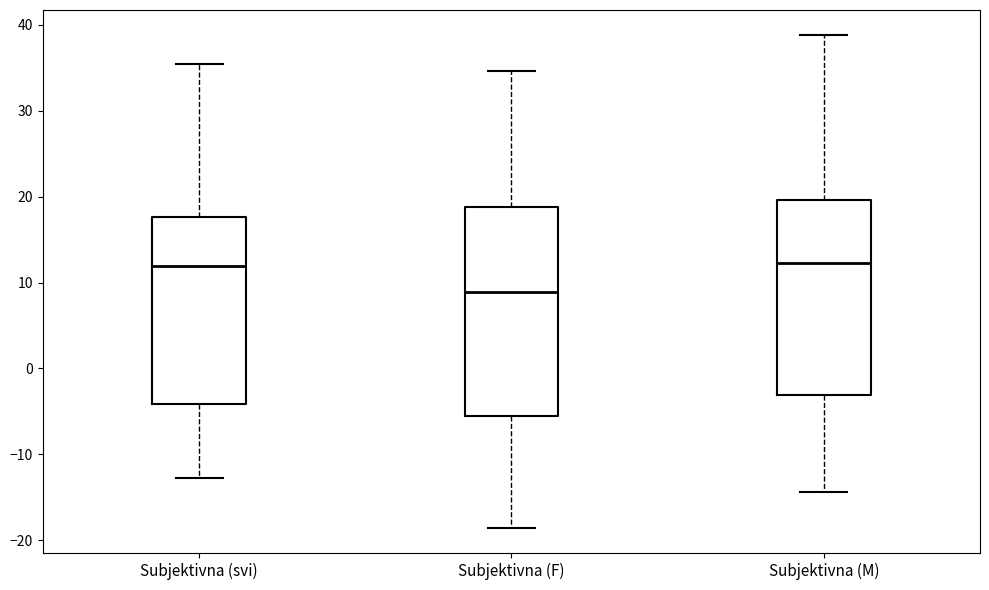

Reading left to right, transcribe this box plot: for each box, give where its median line is, the range the box spans, and where its two whiskers end, as read against the y-axis. The values are not printed on the chart, so give them approximately, as read against the axis.

Subjektivna (svi): median 12, box -4 to 18, whiskers -13 to 35
Subjektivna (F): median 9, box -6 to 19, whiskers -19 to 35
Subjektivna (M): median 12, box -3 to 20, whiskers -14 to 39